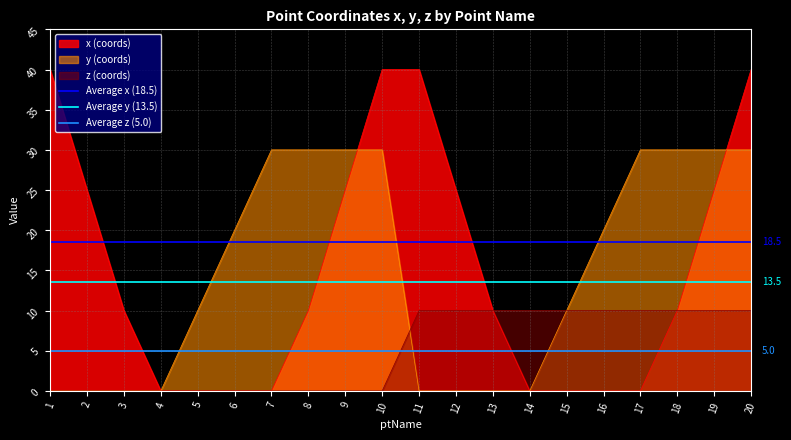

What value does the z (coords) series have at 17?

10